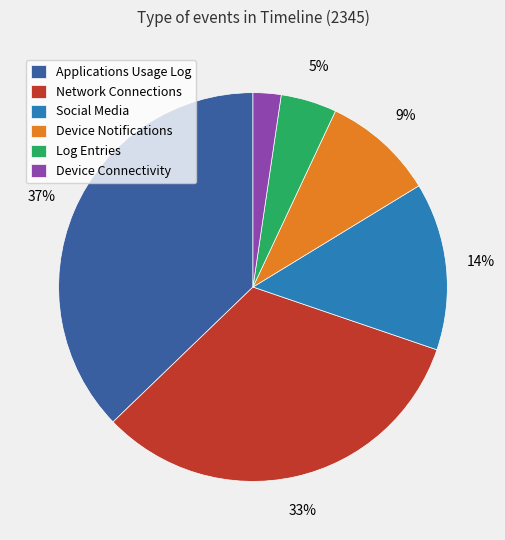

Rank the categories by value from highest to lowest.

Applications Usage Log, Network Connections, Social Media, Device Notifications, Log Entries, Device Connectivity